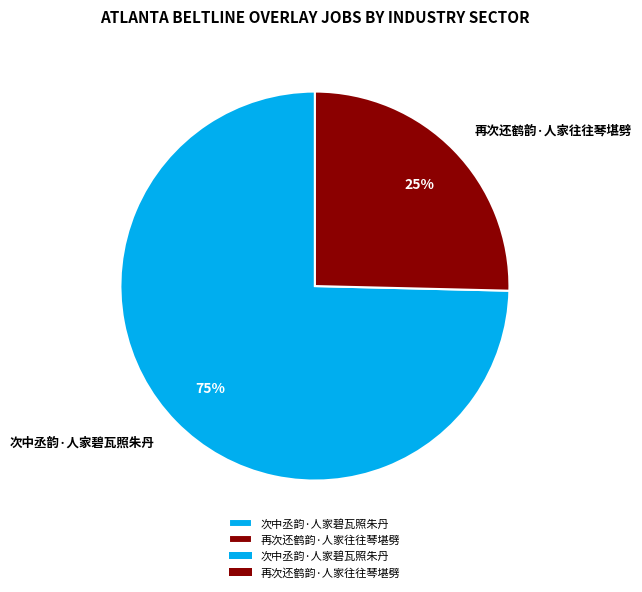

To the nearest percent, what is the combined percentage of 再次还鹤韵·人家往往琴堪劈 and 次中丞韵·人家碧瓦照朱丹?

100%